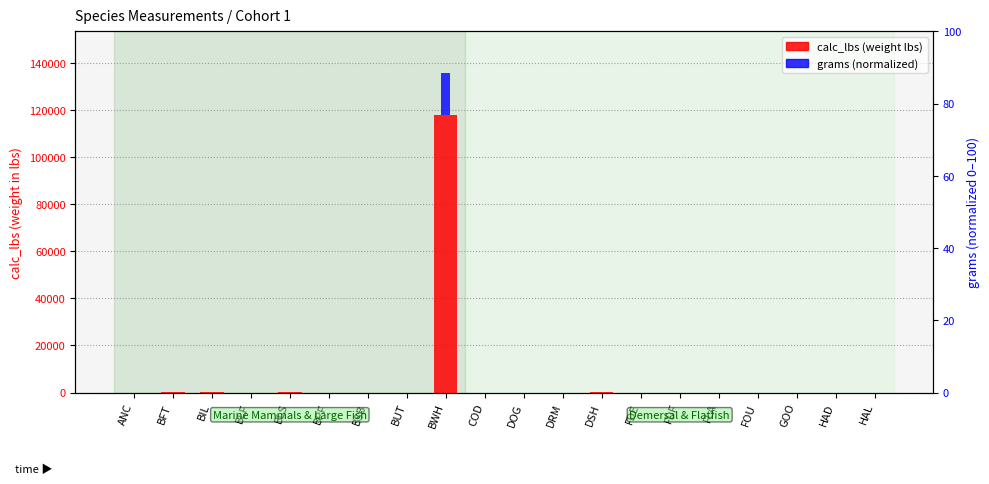

At how many categories does at least one series exceed 57695?

1